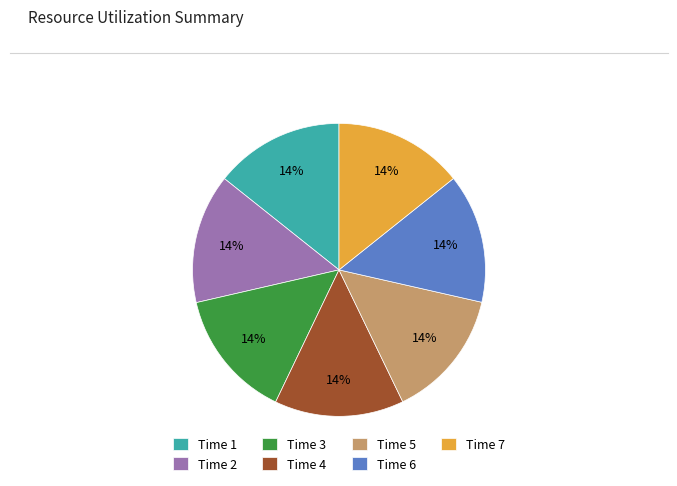

To the nearest percent, what is the average slice percentage?

14%